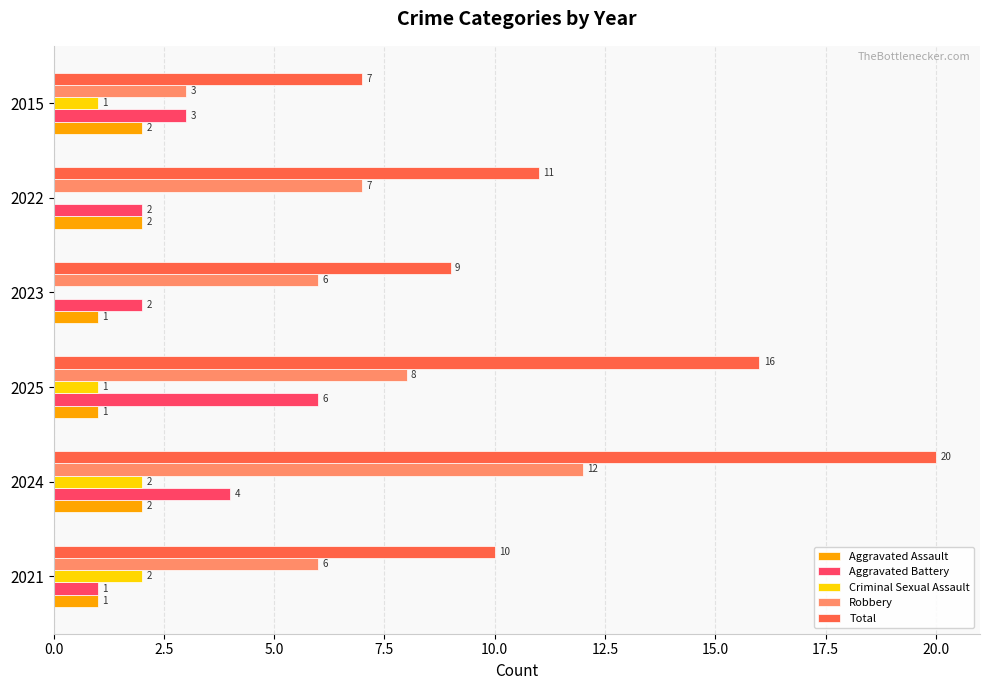

What is the maximum value shown in the chart?

20